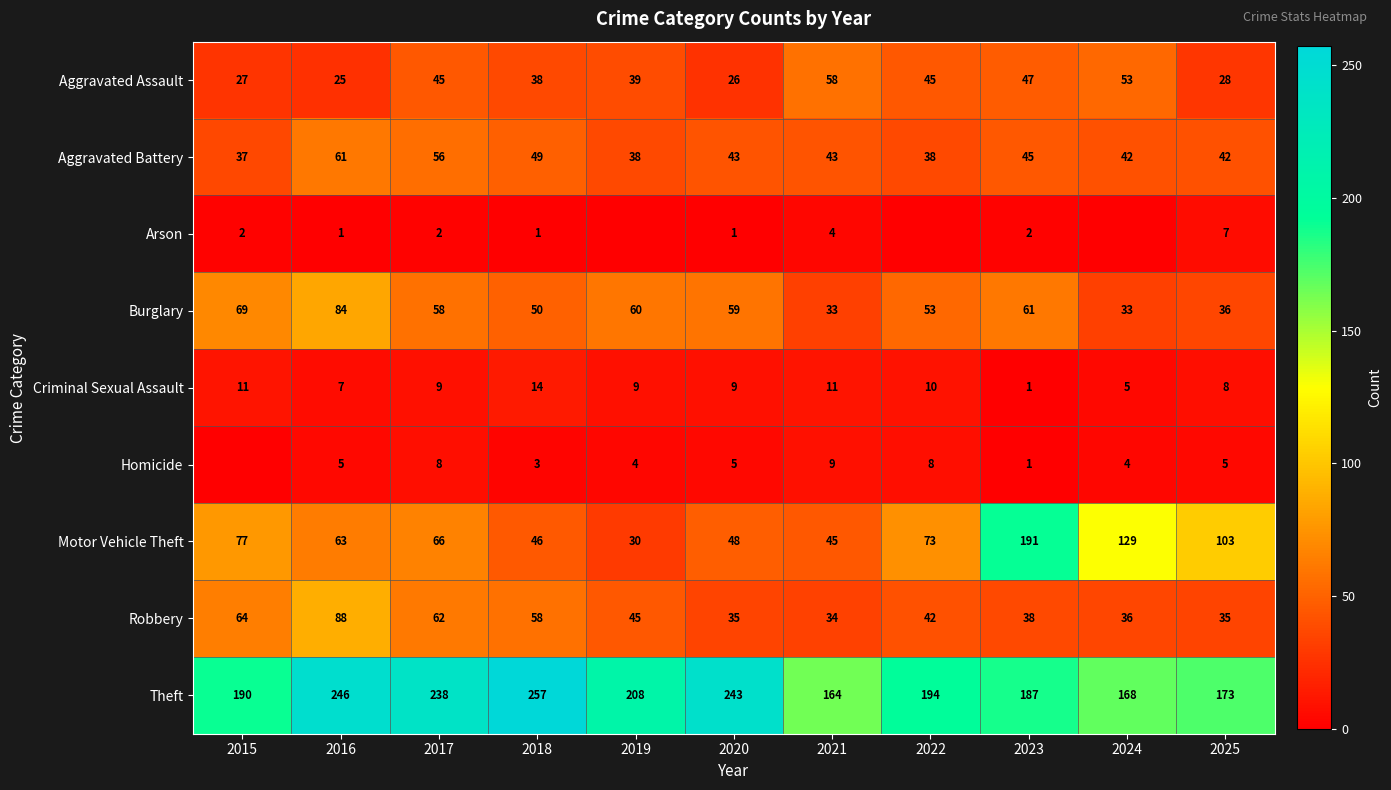

What value does the Aggravated Assault series have at 2019?

39